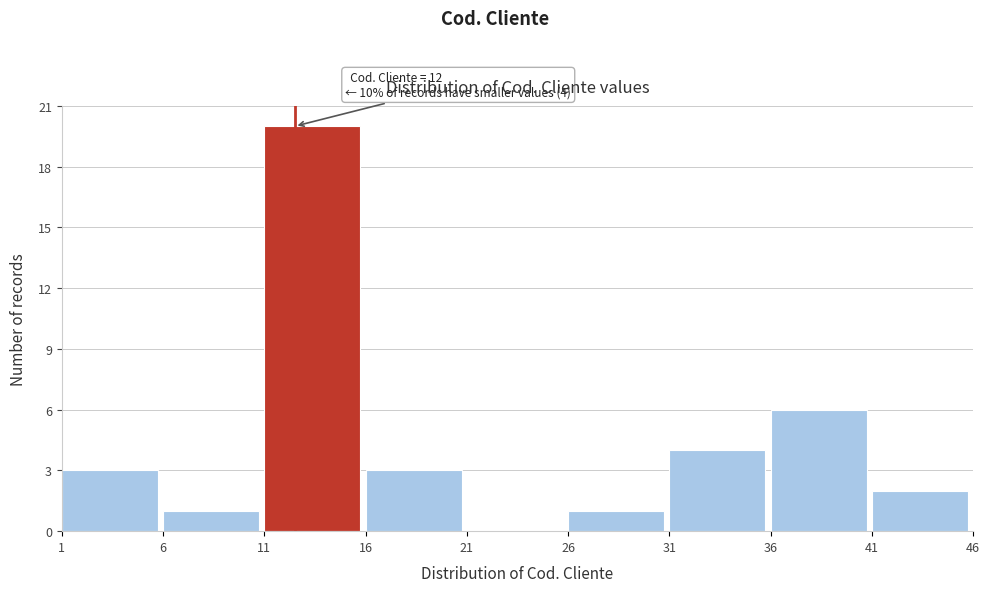

Which range on the x-axis has the tallest bar?

11 to 16